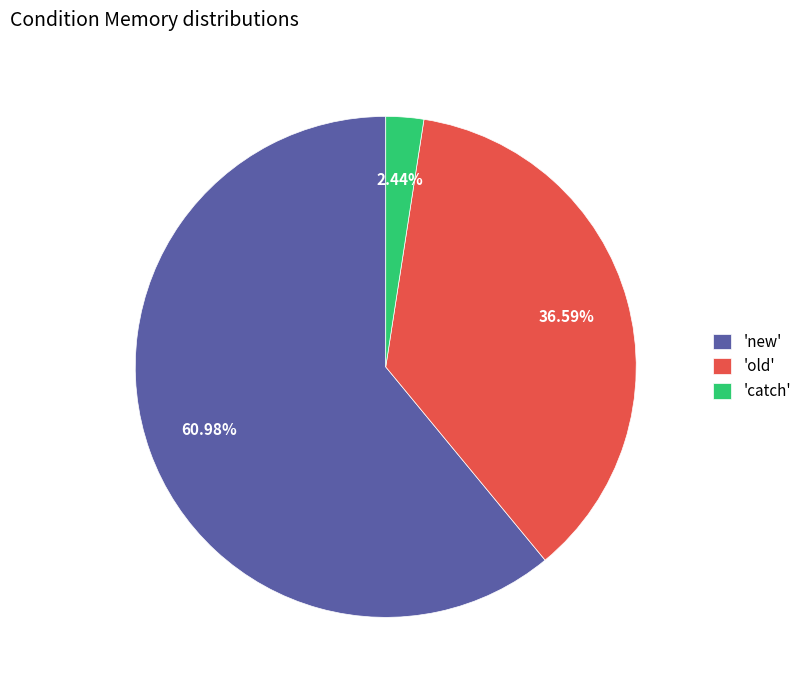

Does 'catch' account for over 50% of the chart?

No